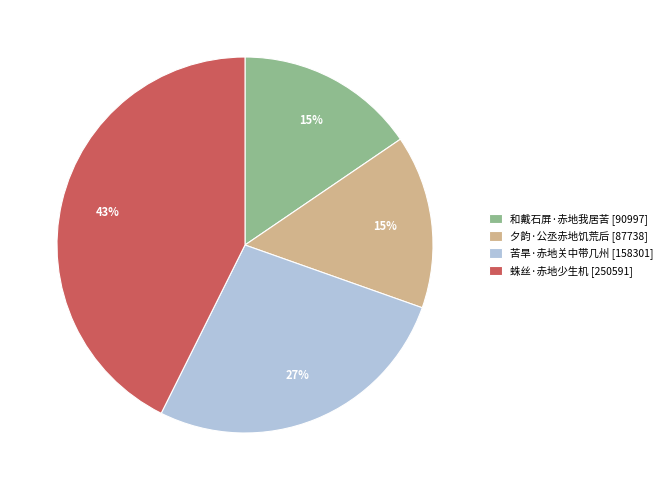

Do 和戴石屏·赤地我居苦 and 苦旱·赤地关中带几州 together represent more than half of the pie?

No